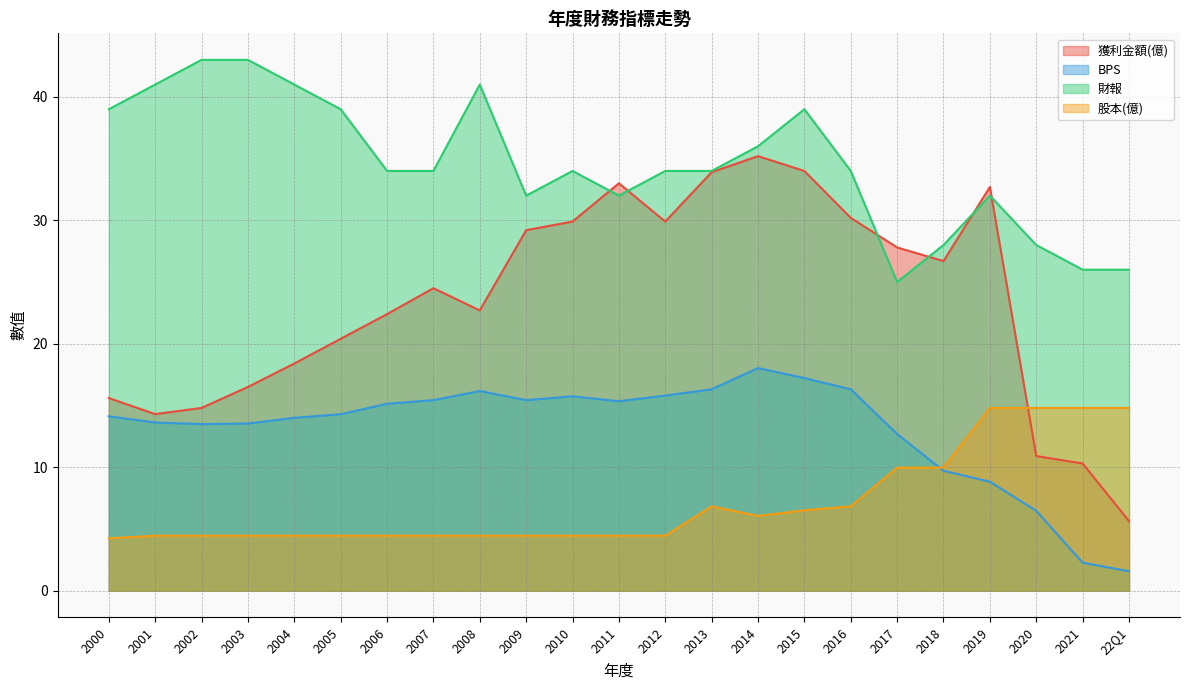

True or false: 財報 and BPS intersect in this chart.

False